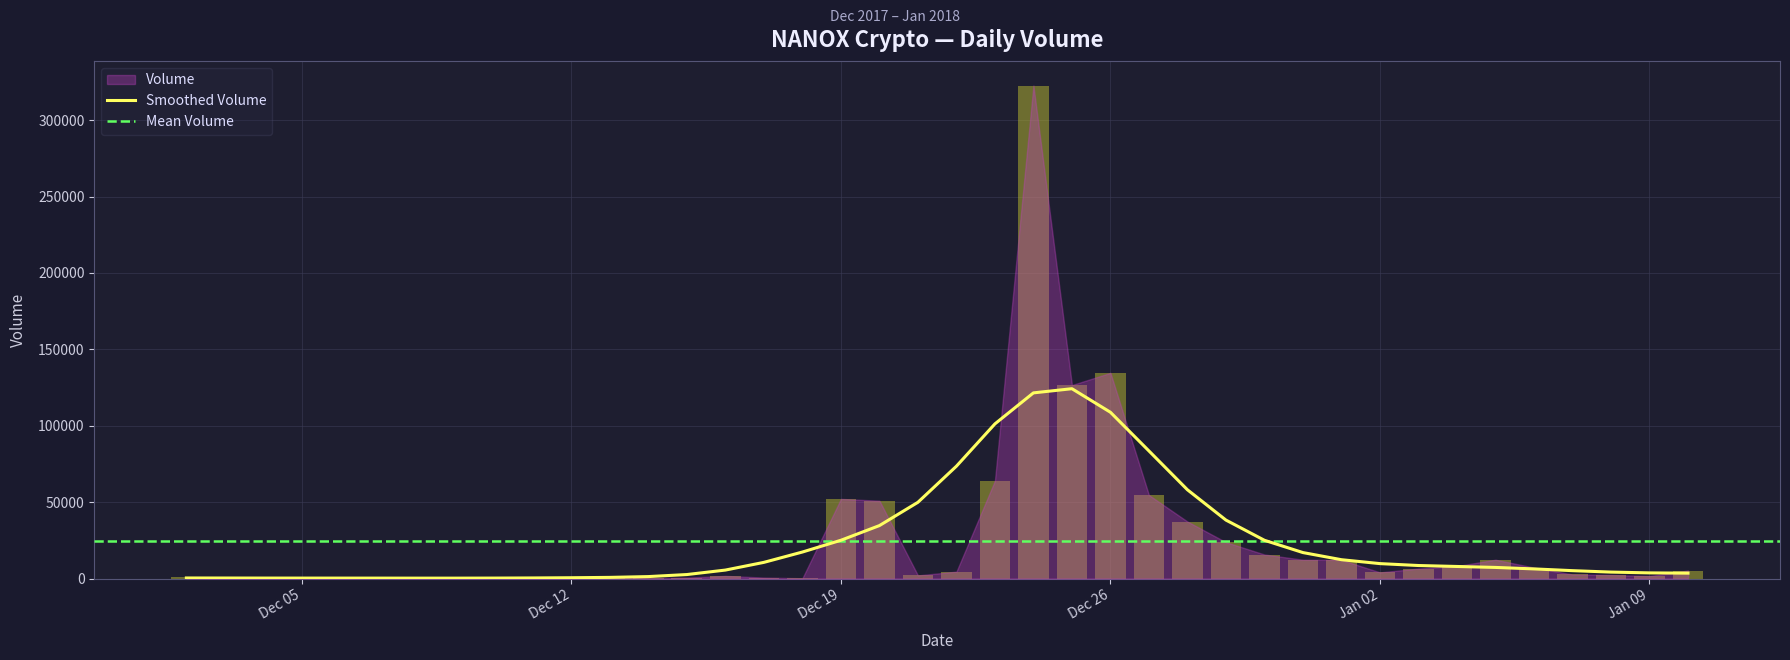

What is the minimum value shown in the chart?

34